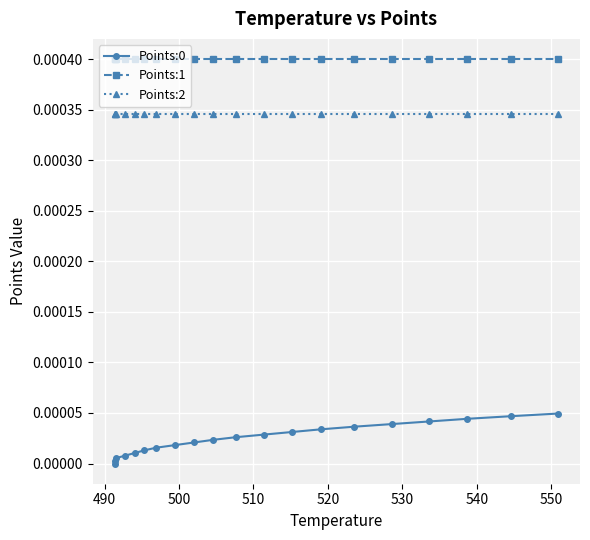

True or false: Points:1 and Points:0 cross at least once.

False